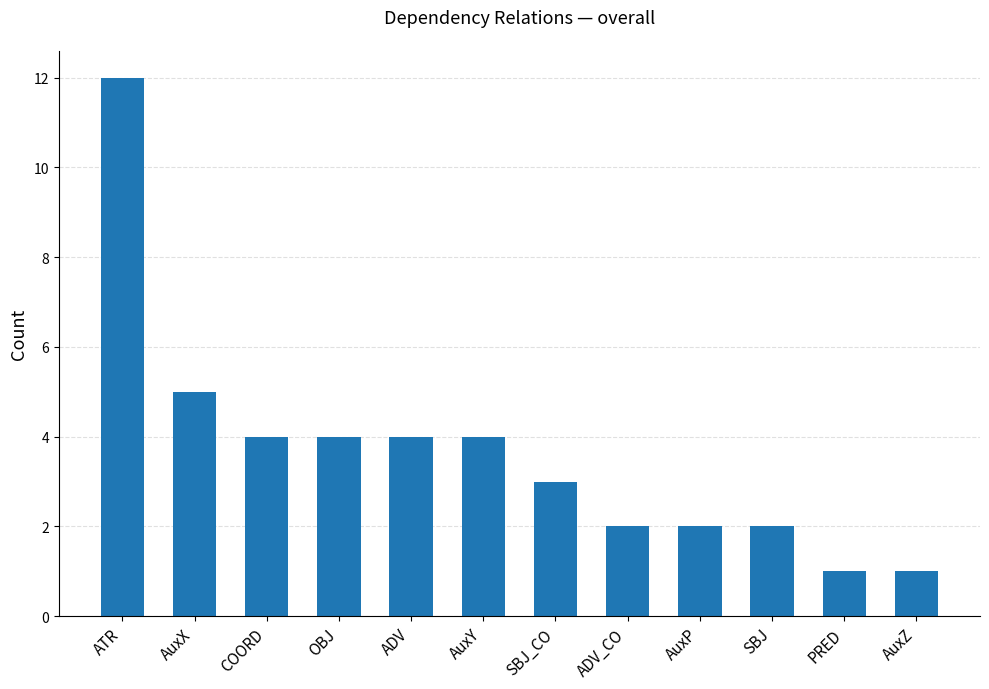

What is the average value?

4